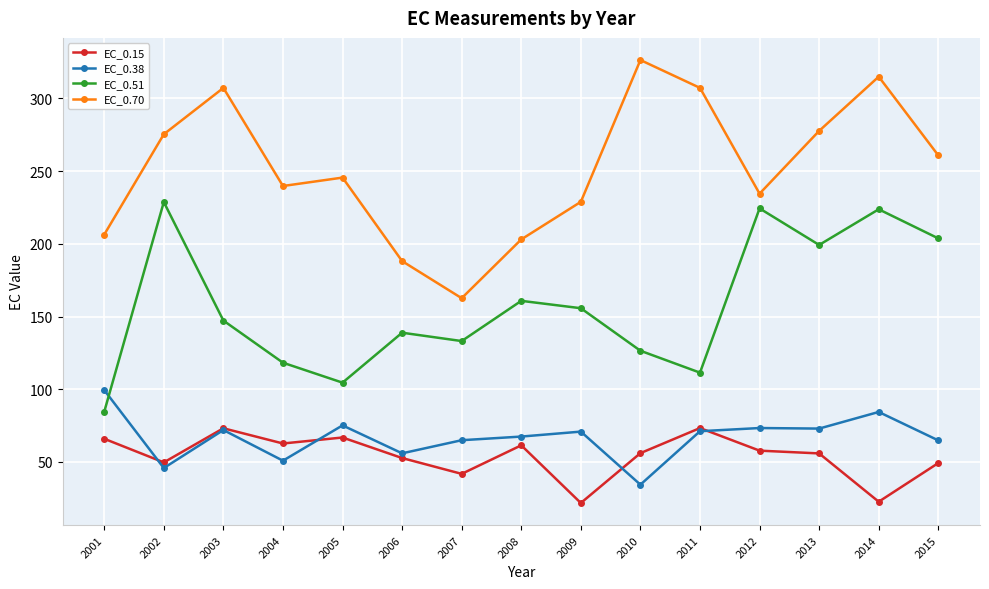

How many series are shown in this chart?

4